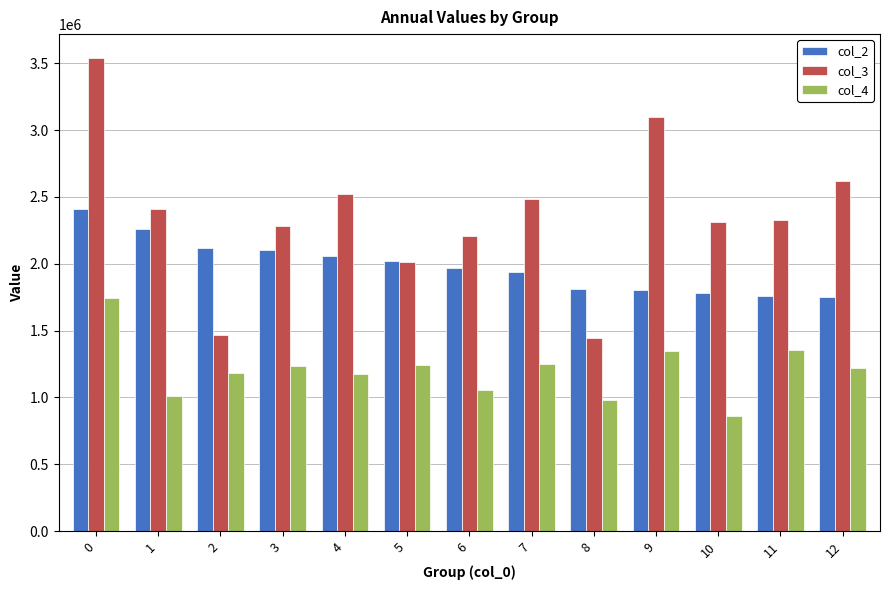

What is the value of the col_3 bar at the 1st from the left?

3540783.3